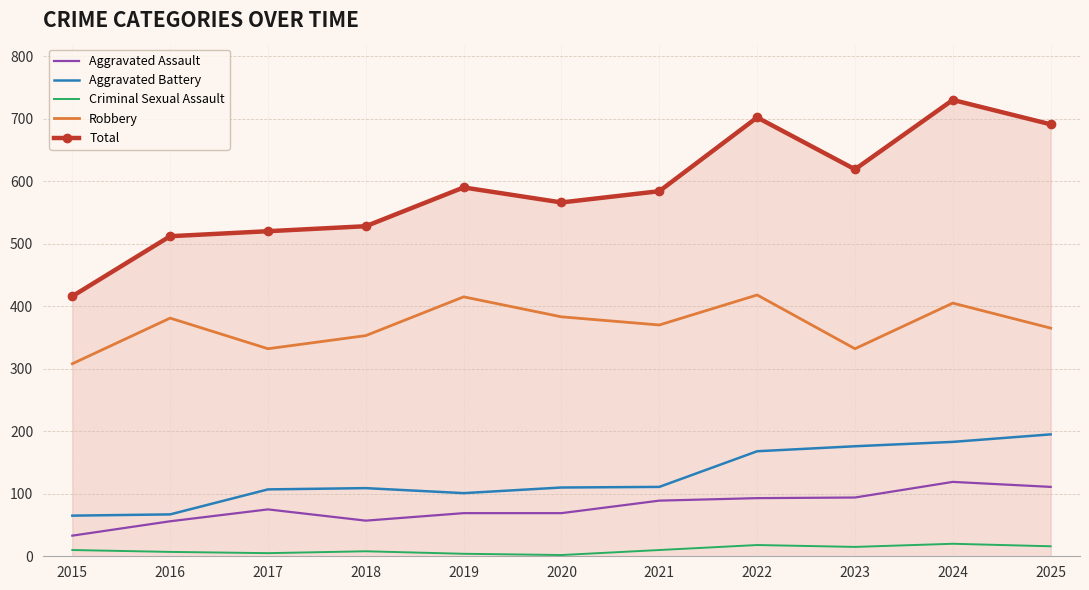

What is the average value of the Robbery series?

369